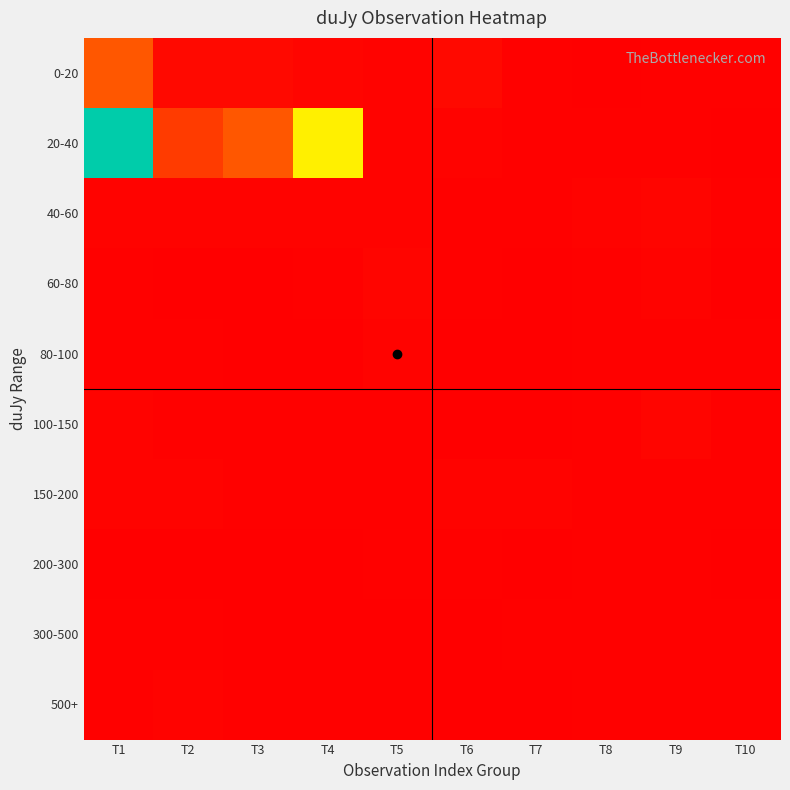

Which has a higher value, T8 or T9?

T9